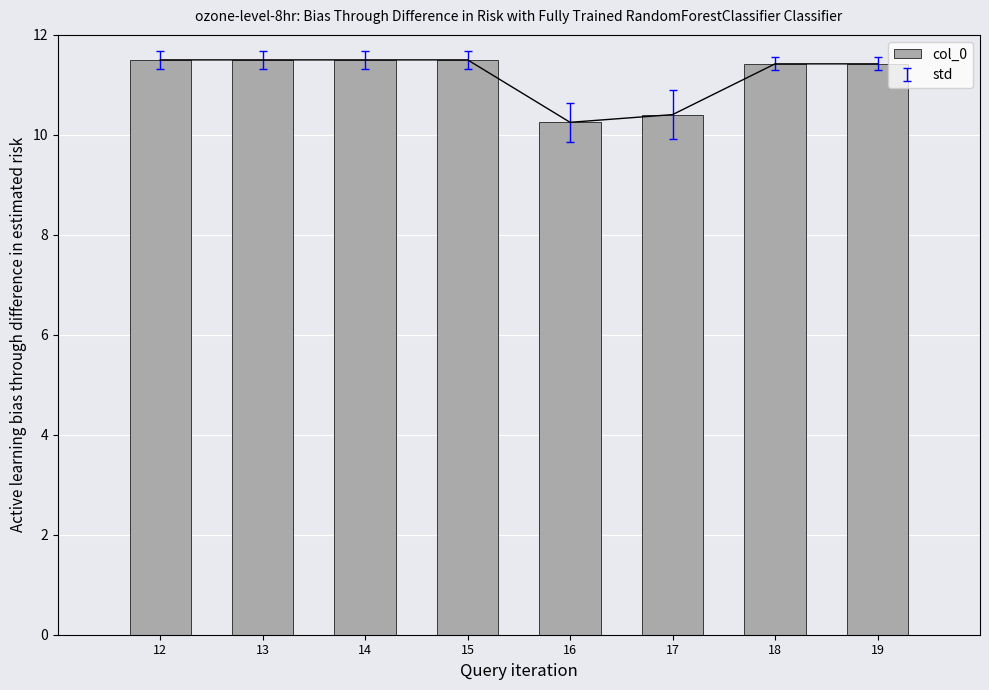

Reading left to right, what are all the values shown in this chart?

12=11.5	13=11.5	14=11.5	15=11.5	16=10.3	17=10.4	18=11.4	19=11.4